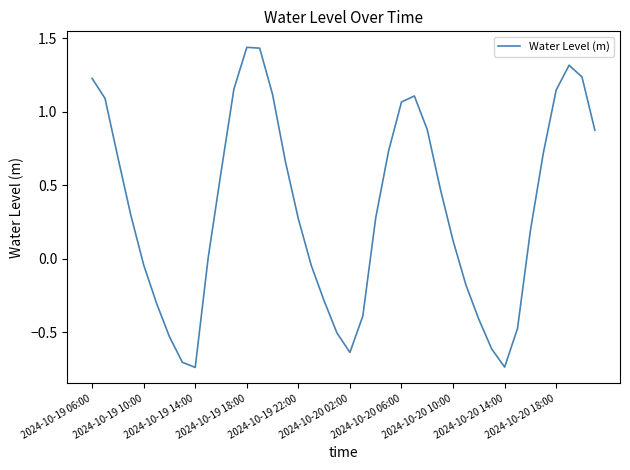

How many points are higher than both their immediate neighbors (excluding endpoints)?

3